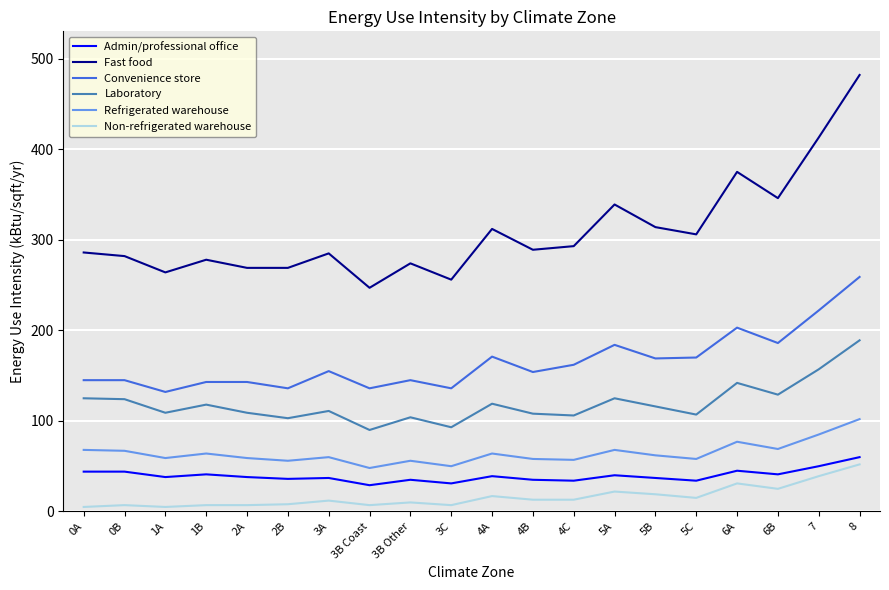

The value of Fast food at 6B is 565. True or false?

False